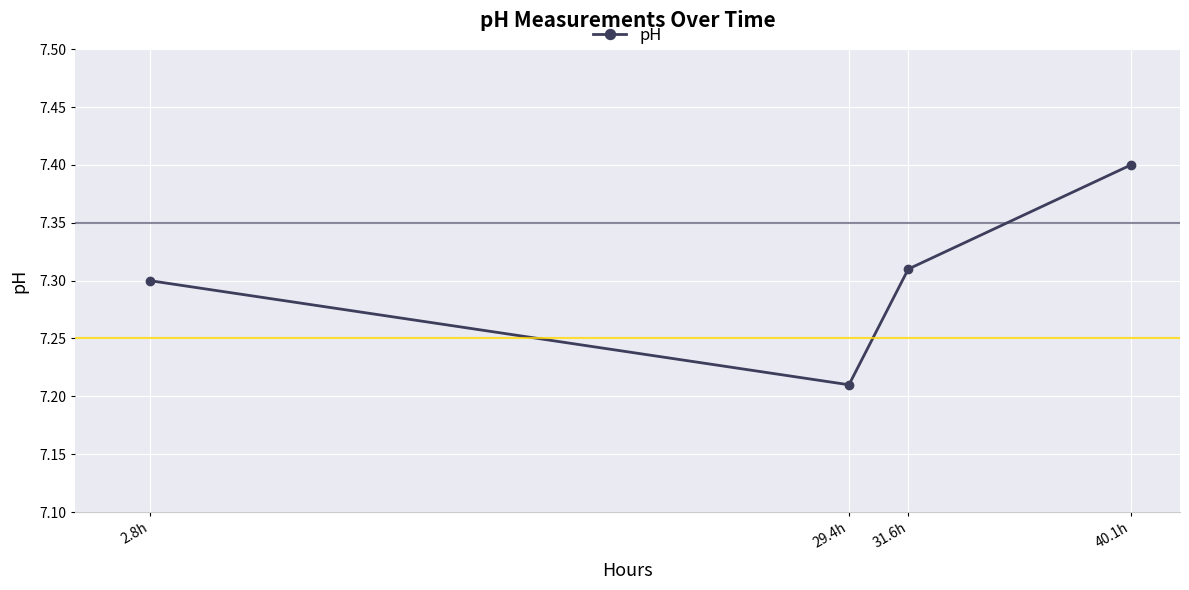

True or false: the data has more than 0 interior local peaks.

False